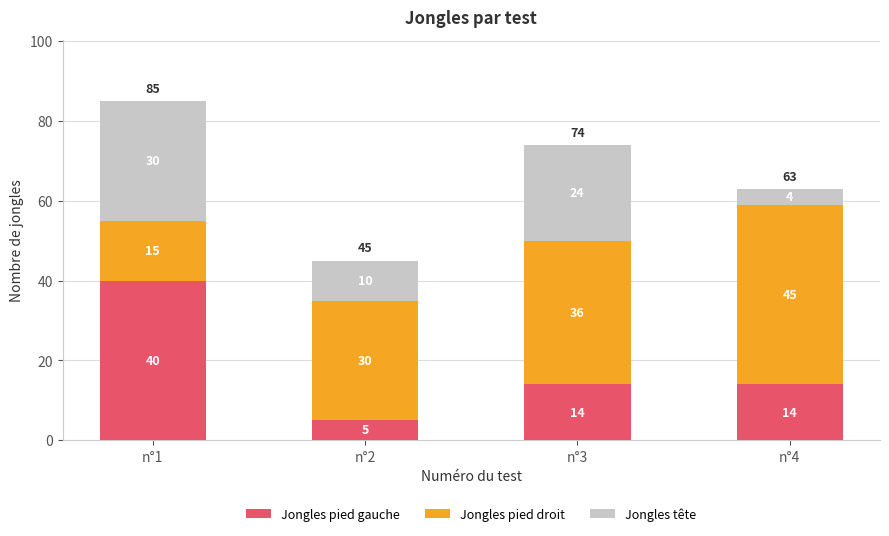

Where does the Jongles pied gauche series first go above 14?

n°1